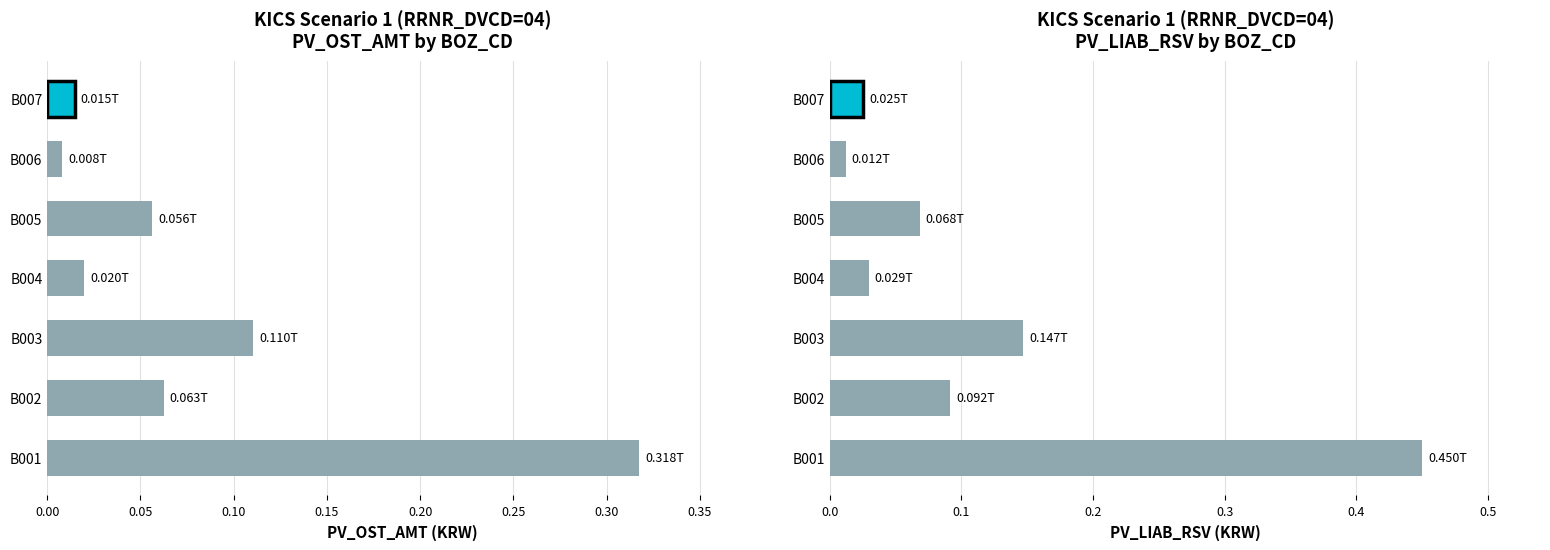

The value at B001 is 0.7. True or false?

False